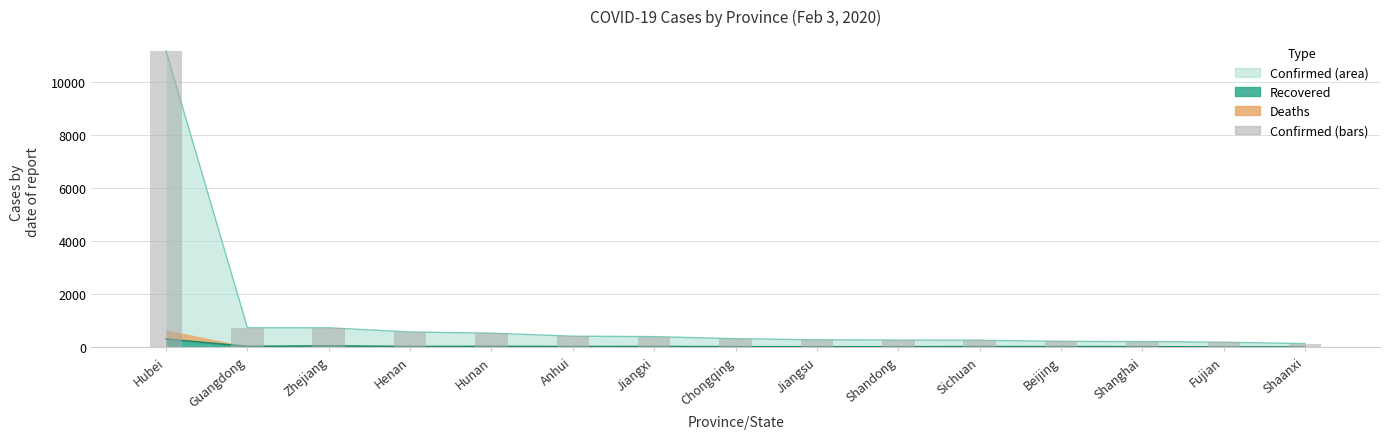

Reading left to right, extract all data points from this chart.

Hubei=11177	Guangdong=725	Zhejiang=724	Henan=566	Hunan=521	Anhui=408	Jiangxi=391	Chongqing=312	Jiangsu=271	Shandong=259	Sichuan=254	Beijing=212	Shanghai=203	Fujian=179	Shaanxi=128